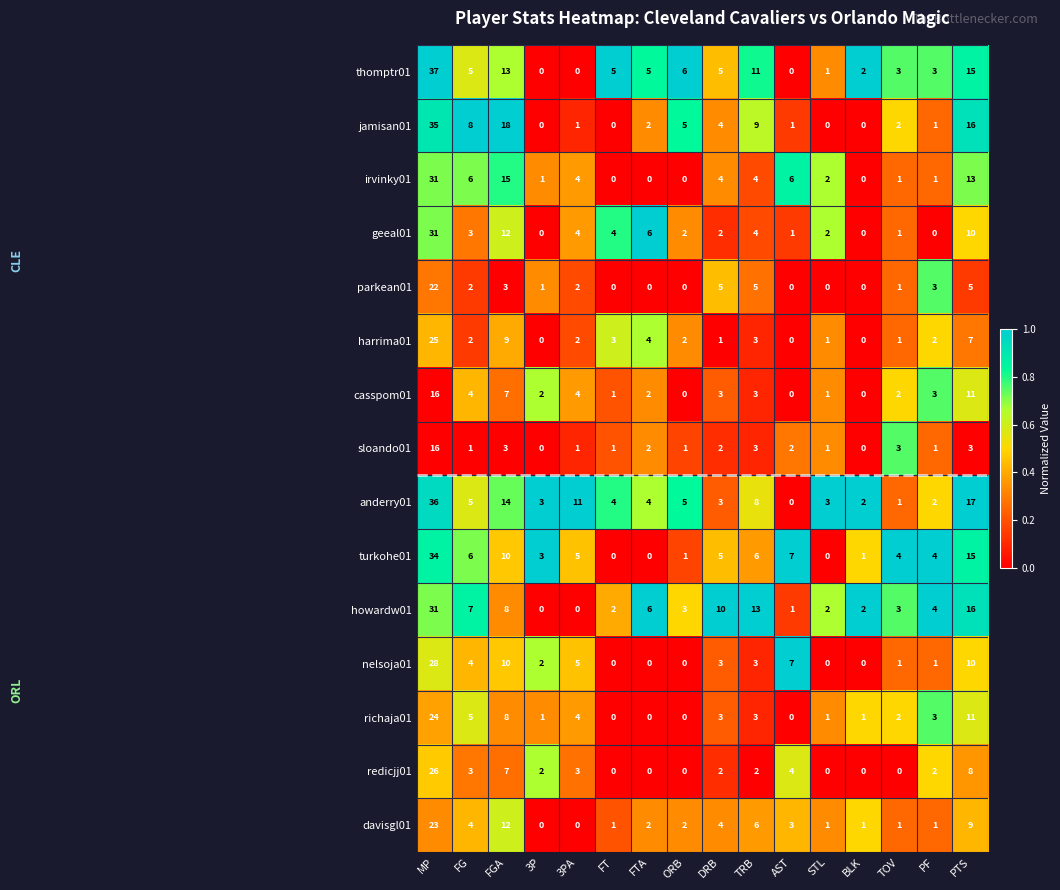

Which series has the largest range (max minus min)?

thomptr01